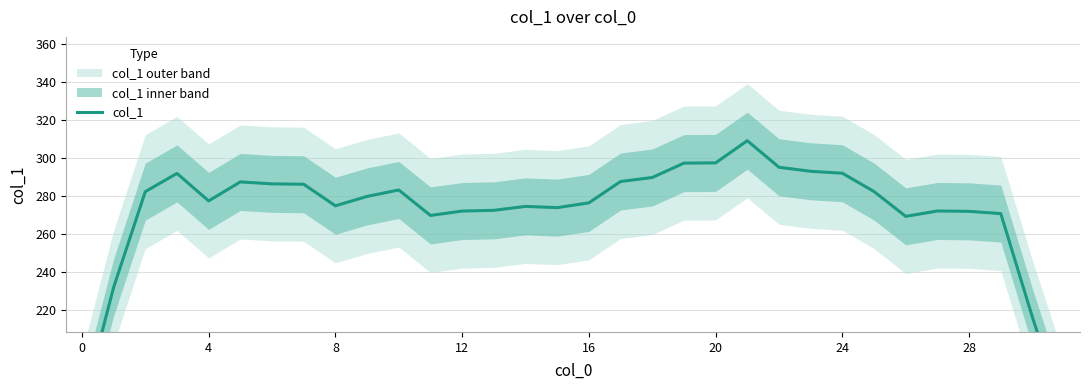

Does the chart have visible grid lines?

Yes